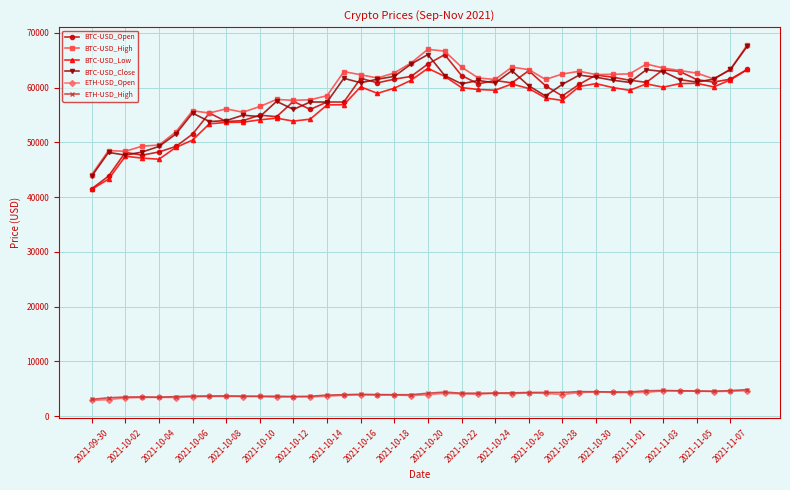

How many series are shown in this chart?

6